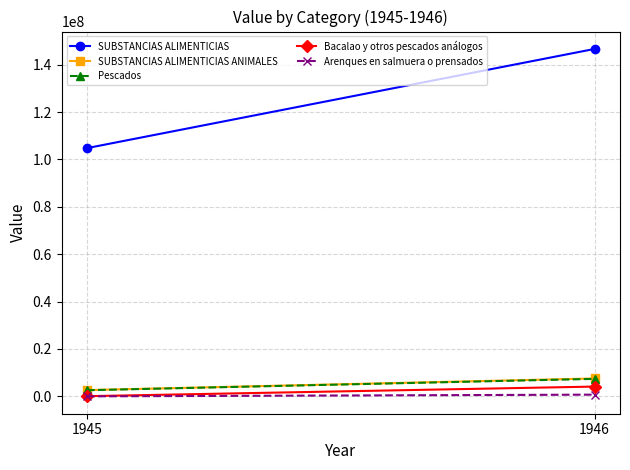

At which label is Bacalao y otros pescados análogos closest to 2100792?

1945